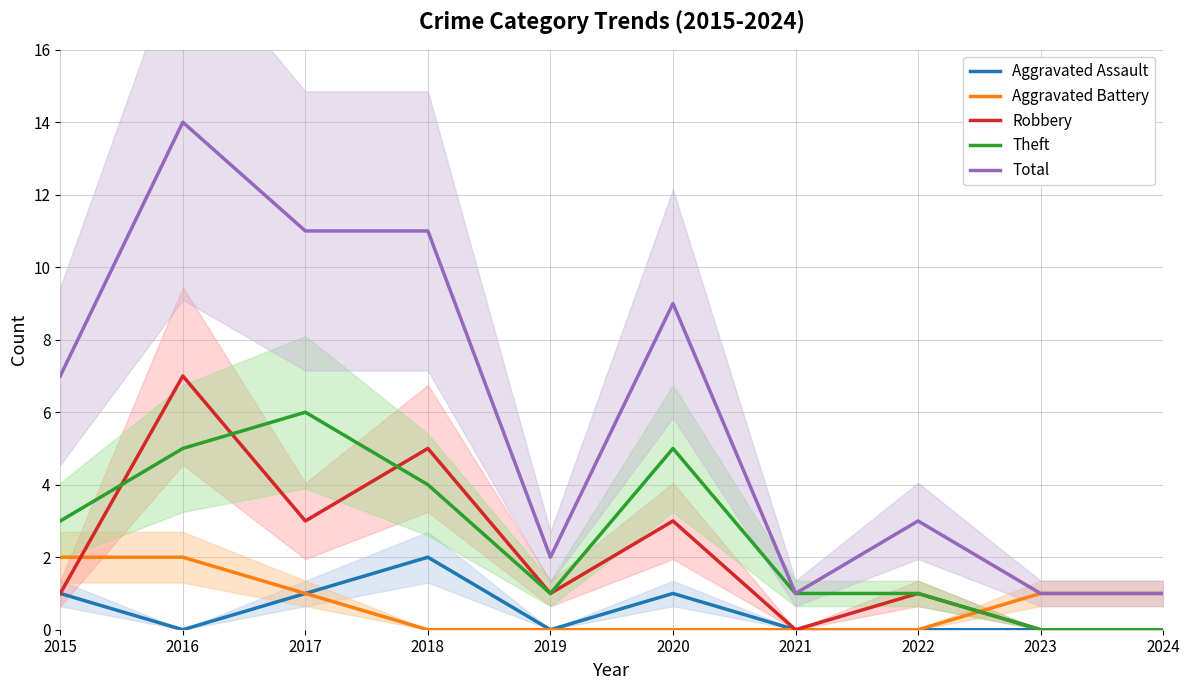

Count the number of data series in this chart.

5